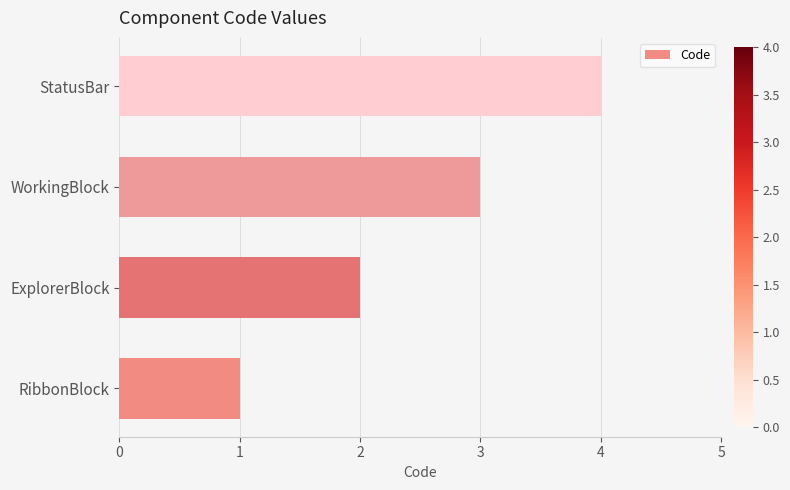

Between ExplorerBlock and StatusBar, which is larger?

StatusBar